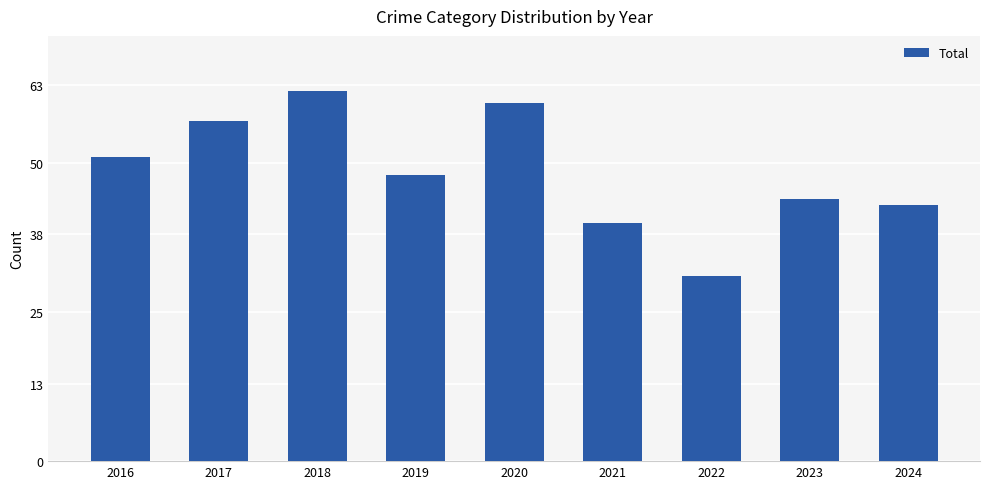

Rank the categories by value from lowest to highest.

2022, 2021, 2024, 2023, 2019, 2016, 2017, 2020, 2018